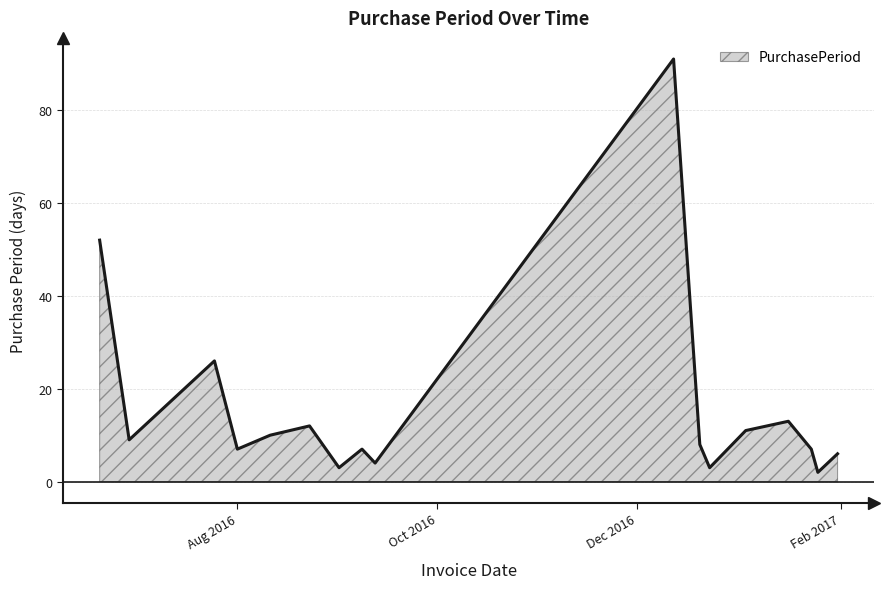

What is the greatest value displayed?

91